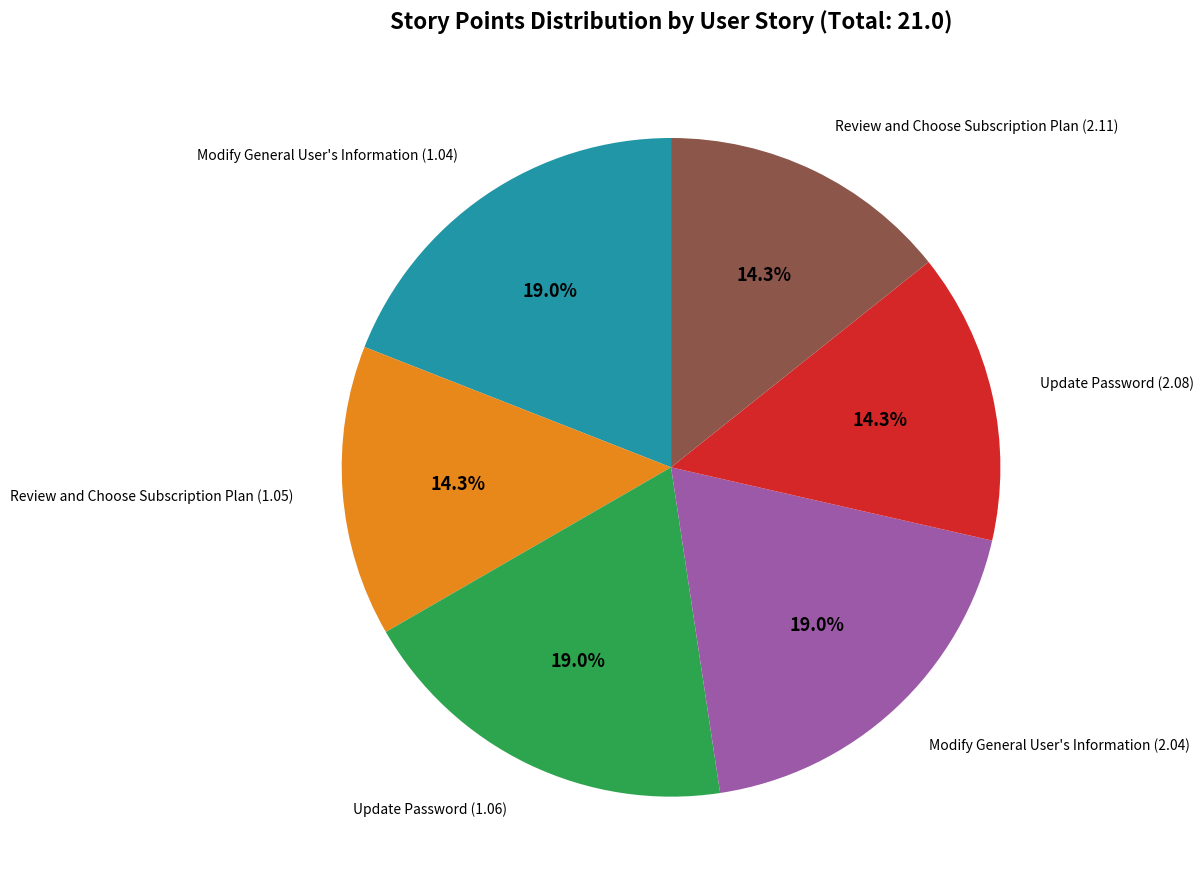

Does any single category account for the majority?

No